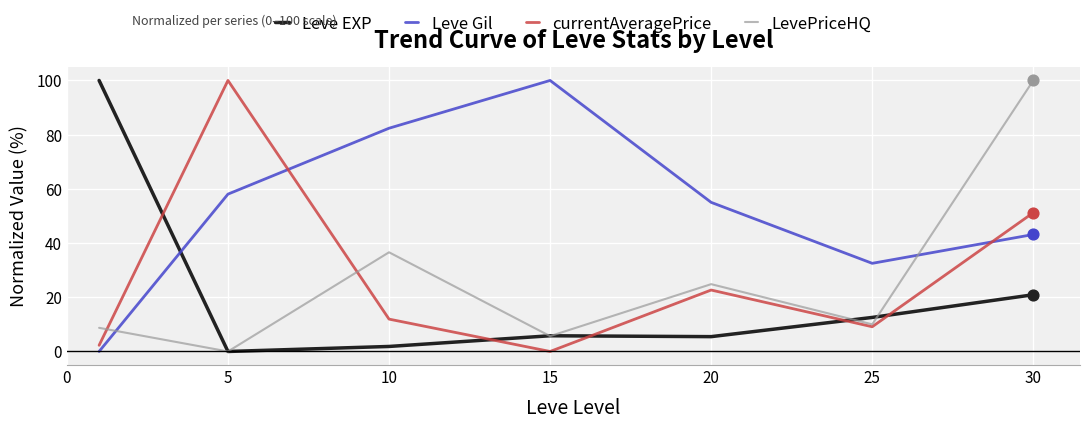

What is the maximum value shown in the chart?

100.0